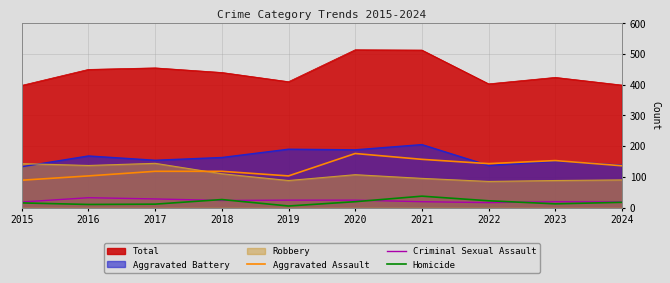

True or false: Criminal Sexual Assault and Aggravated Assault intersect in this chart.

False